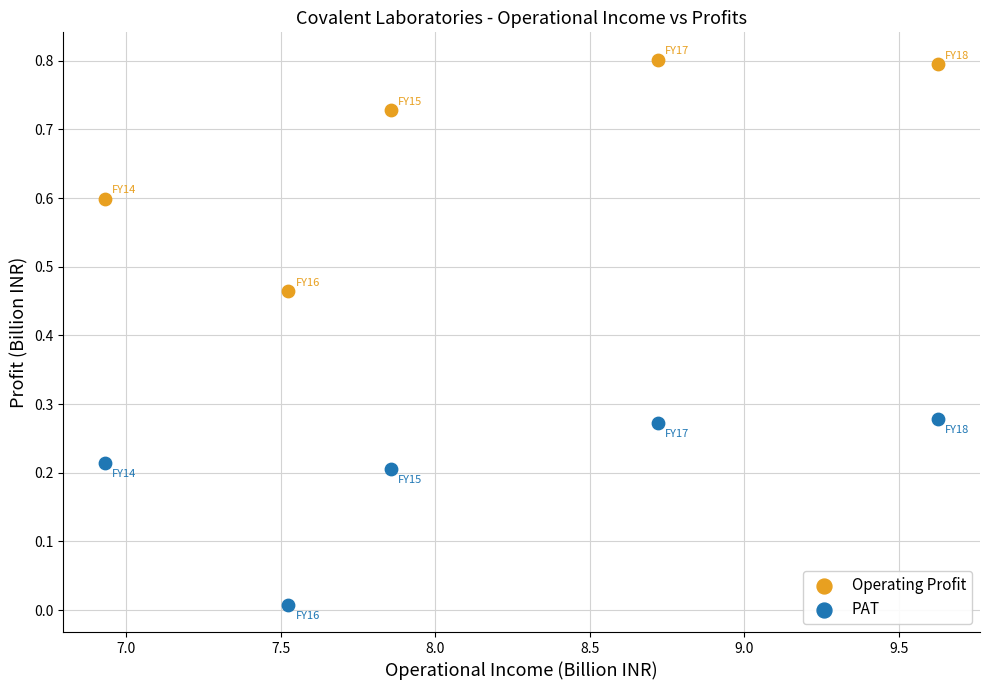

Which series has the widest spread of Y values?

Operating Profit